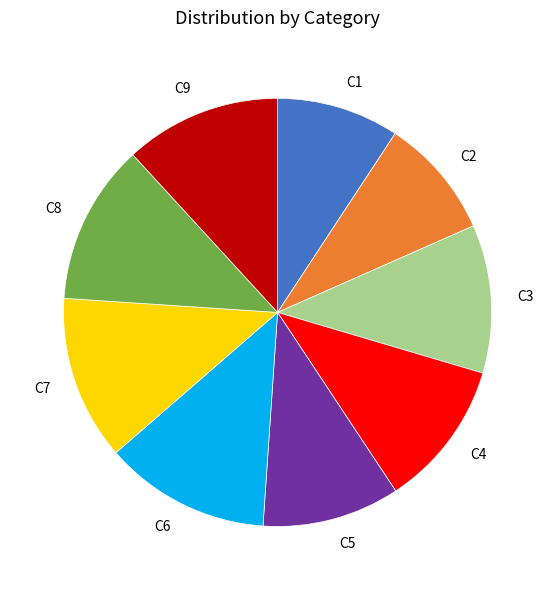

Does C7 represent more than half of the total?

No